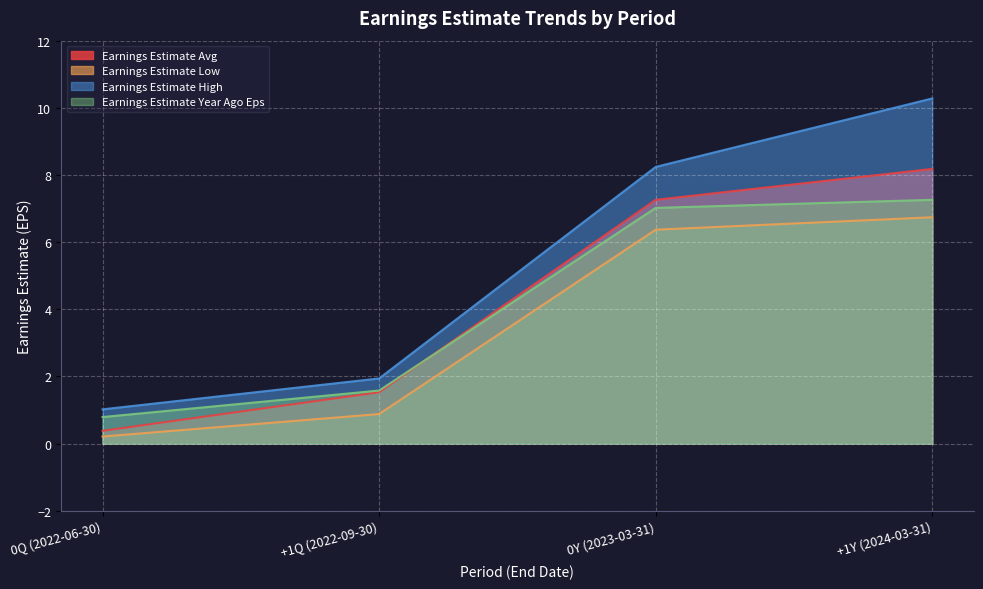

Does the chart display data point markers on the line(s)?

No